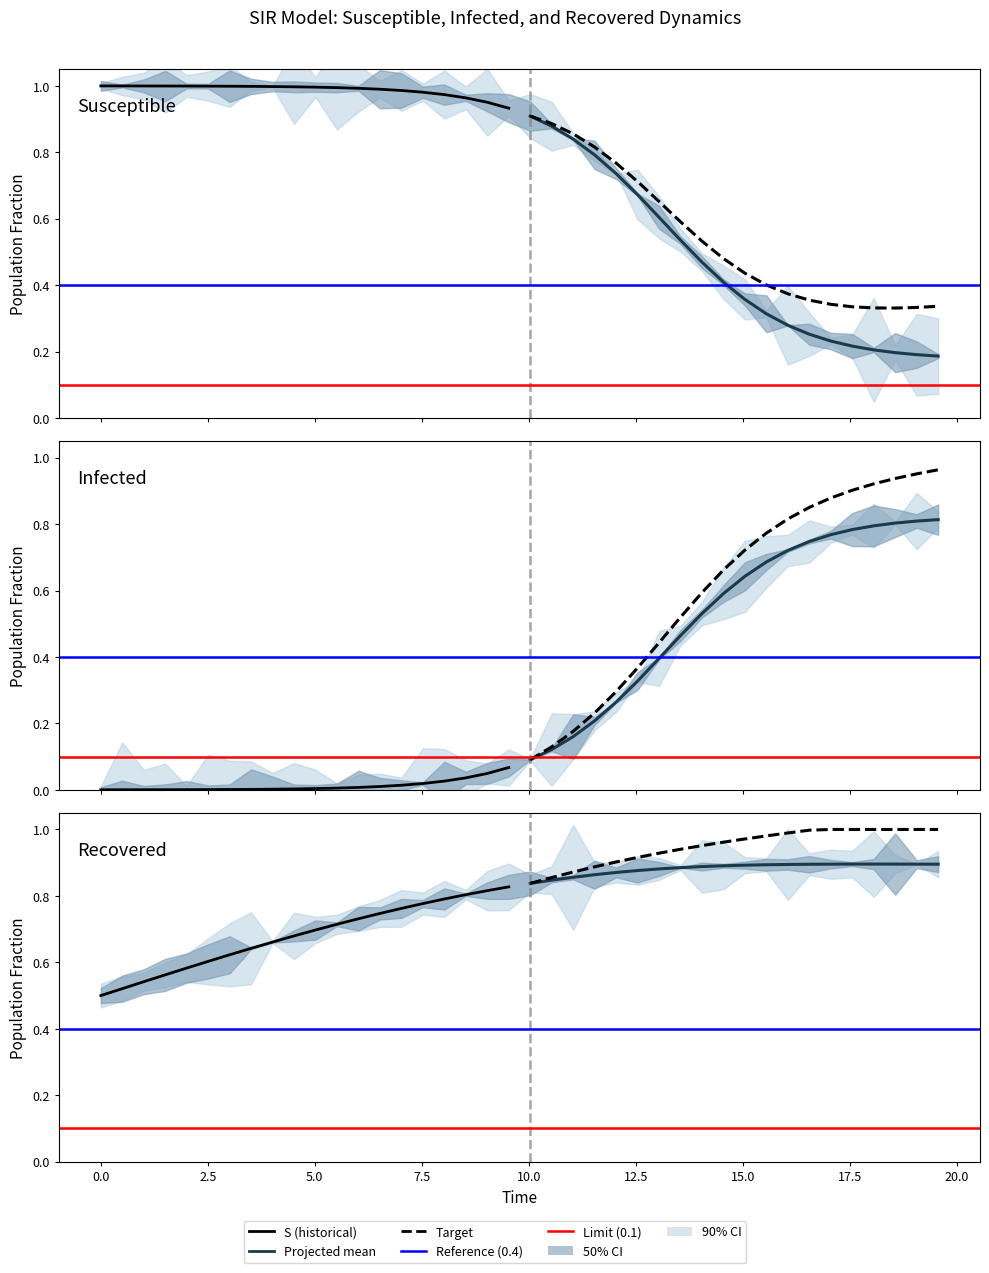

At how many categories does at least one series exceed 0?

40